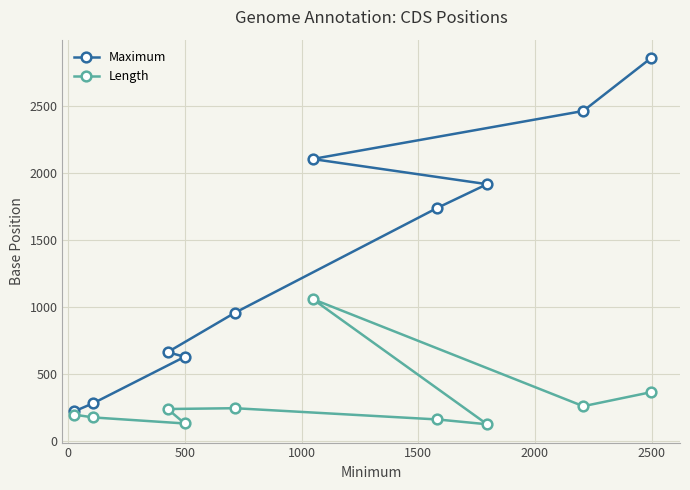

What is the difference between the second highest and second lowest values in the Length series?

234